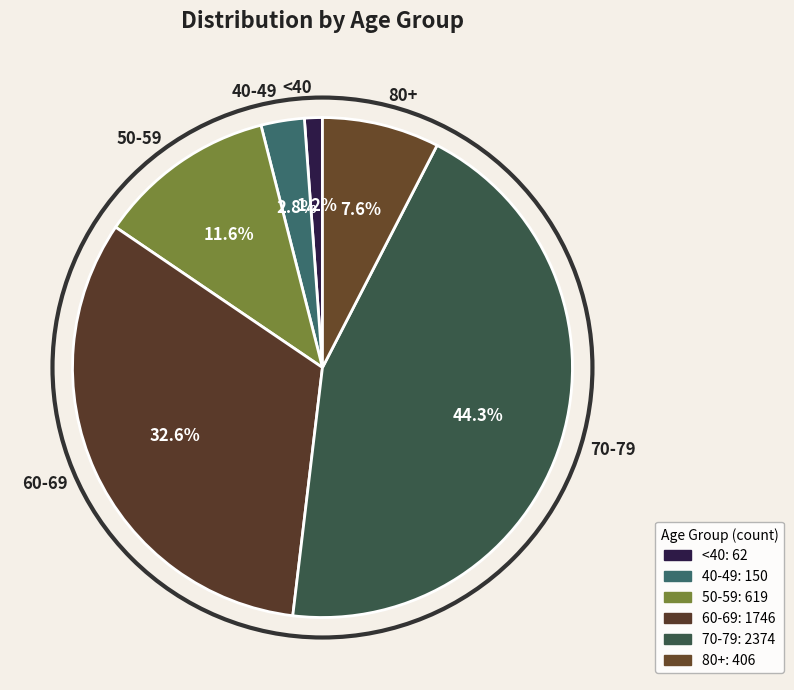

Which category has the smallest portion of the pie?

<40